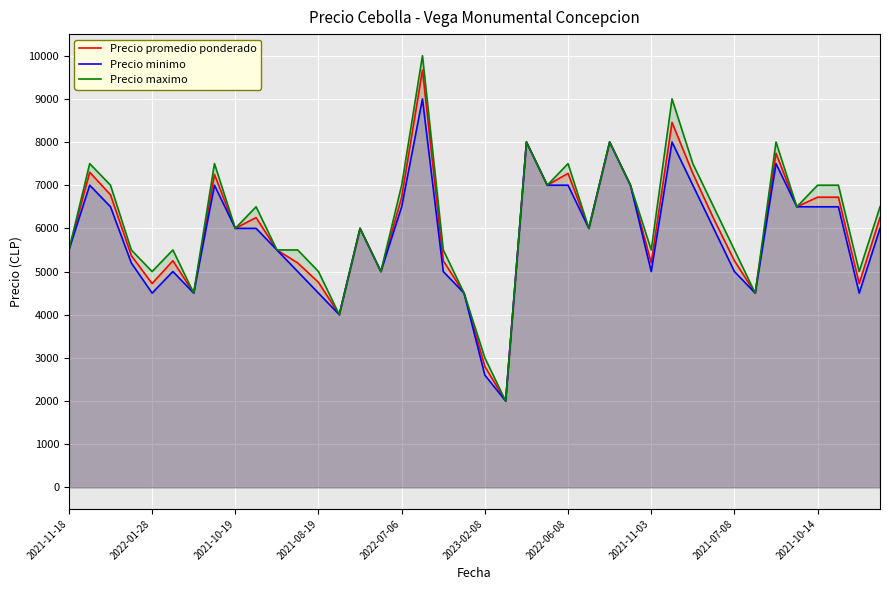

True or false: Precio maximo and Precio minimo intersect in this chart.

False